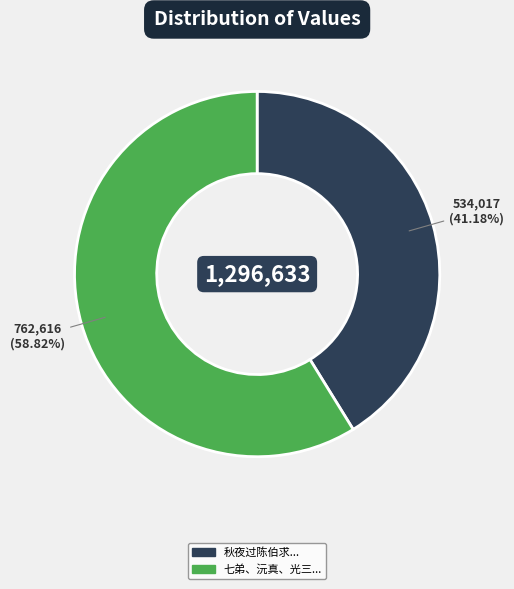

To the nearest percent, what is the average slice percentage?

50%